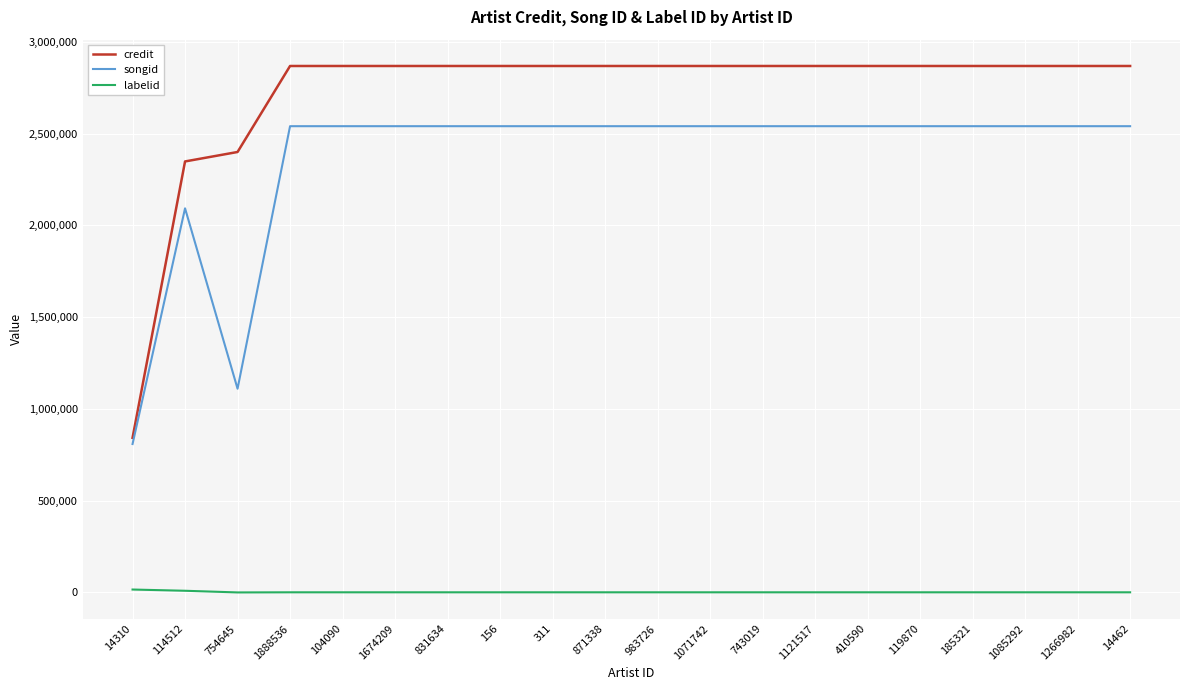

True or false: labelid and songid intersect in this chart.

False